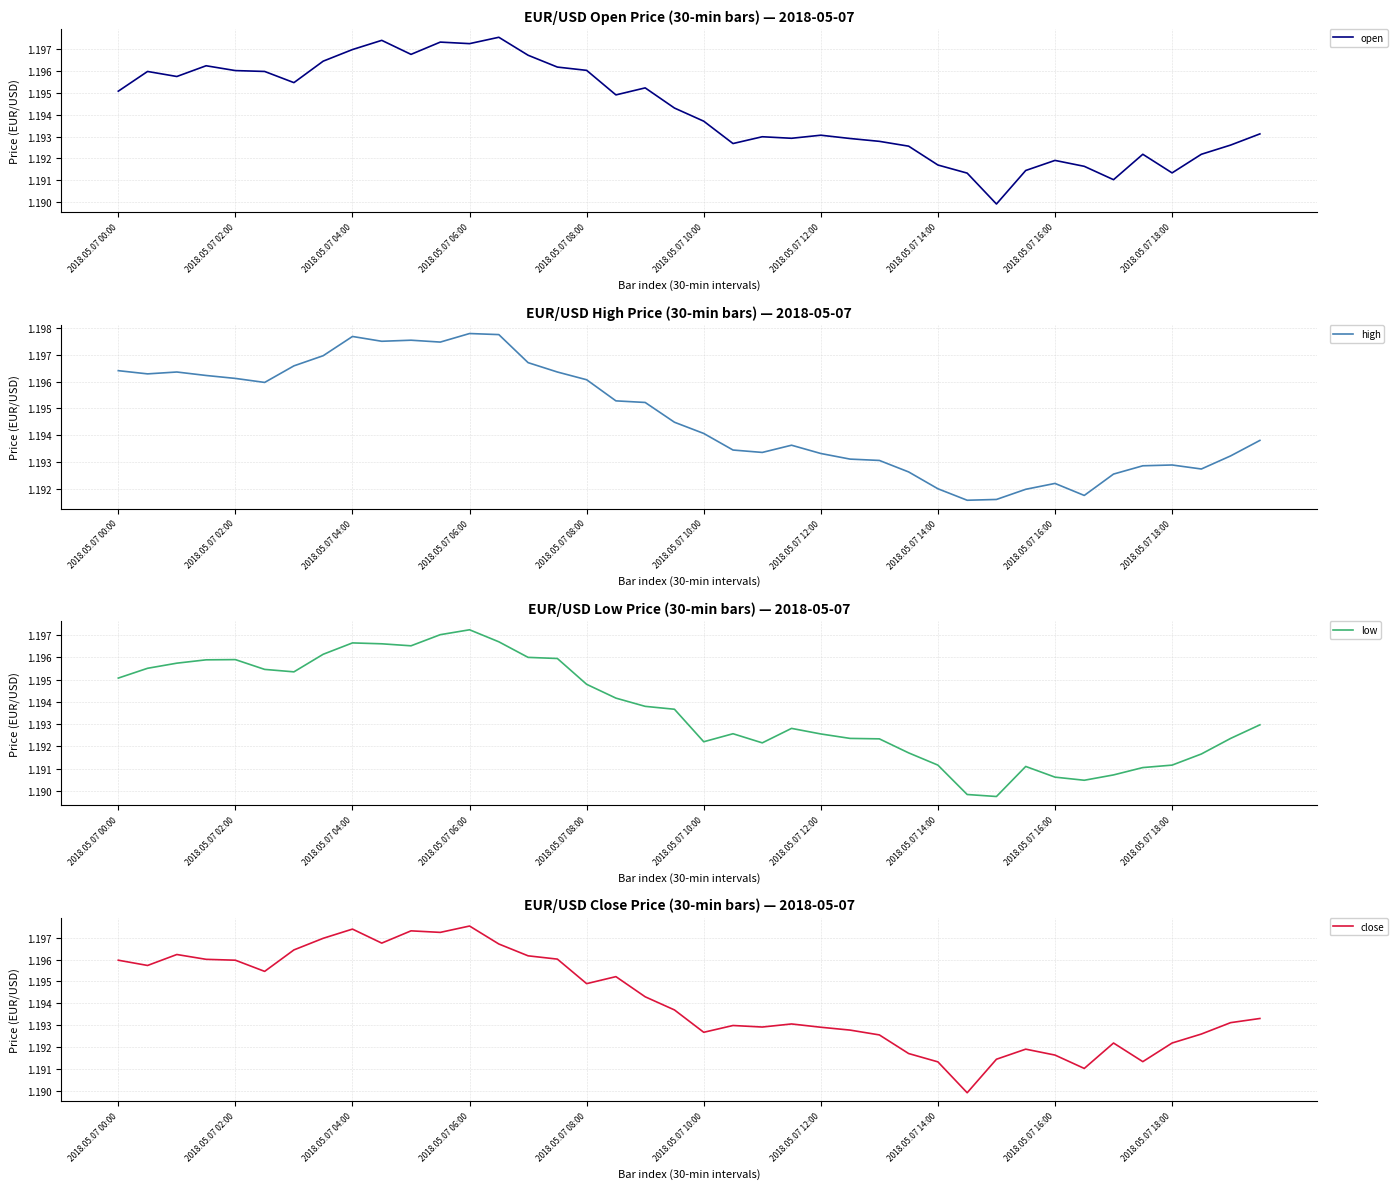

What is the minimum value shown in the chart?

1.2